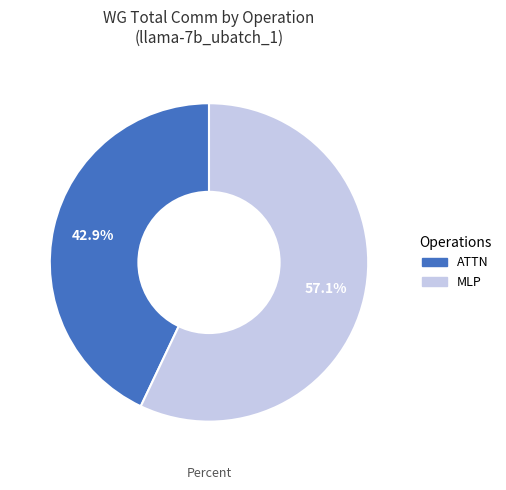

How many segments does this pie chart have?

2